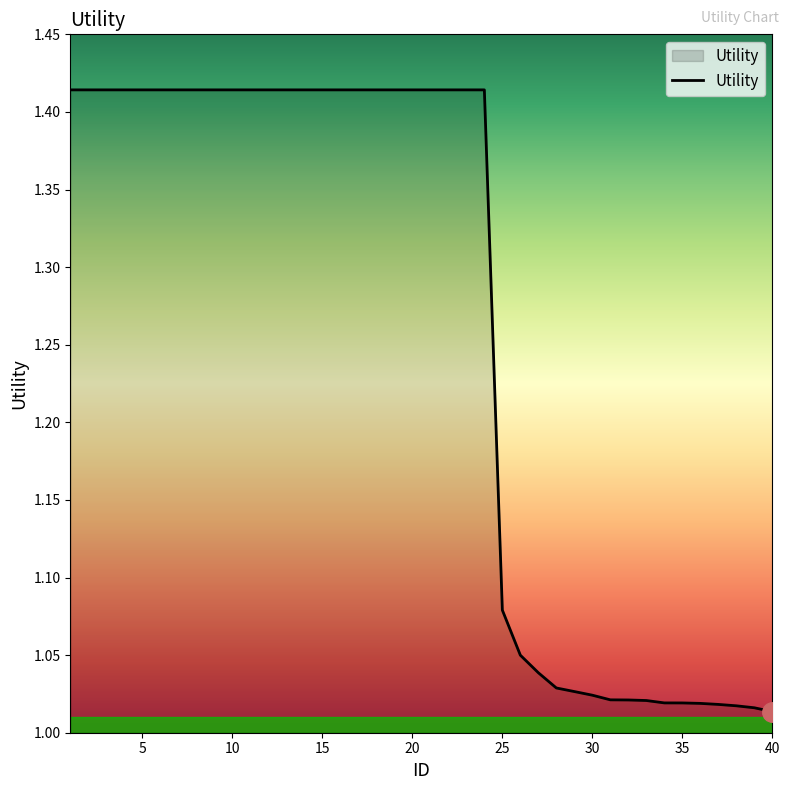

What is the difference between the maximum and minimum values?

0.4